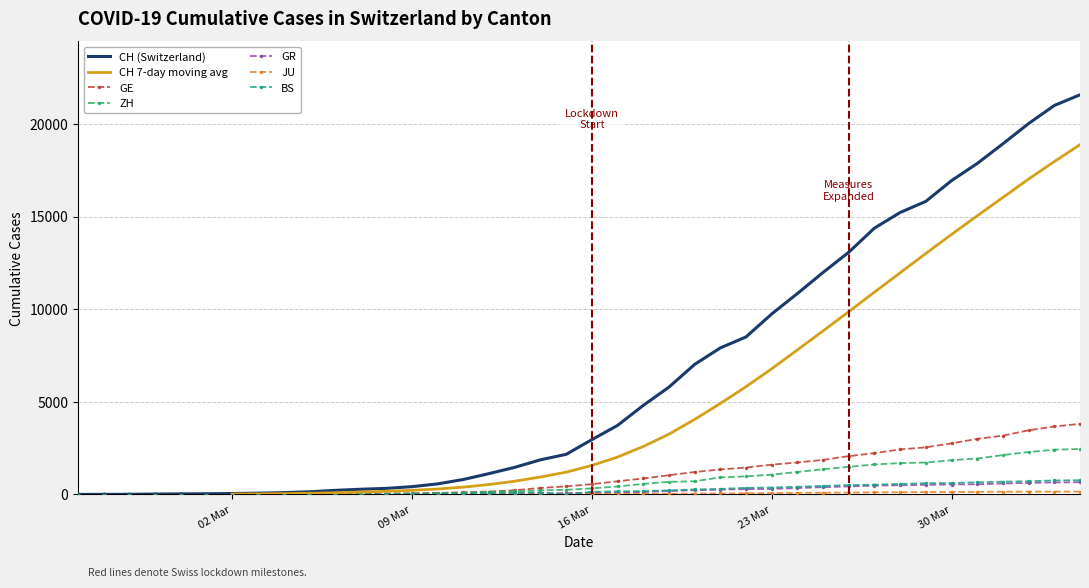

Is it true that CH equals 351 at 2020-03-06?

False